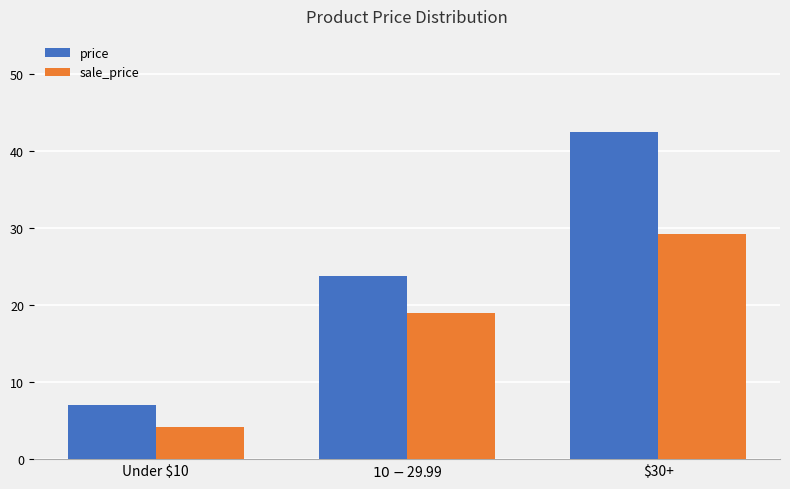

Count the number of data series in this chart.

2